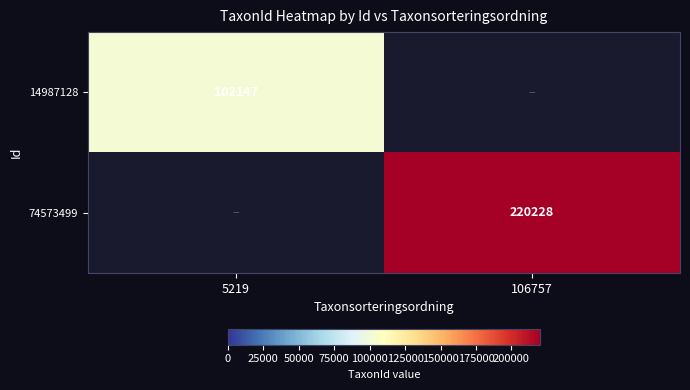

Is it true that 74573499 equals 369662 at 106757?

False